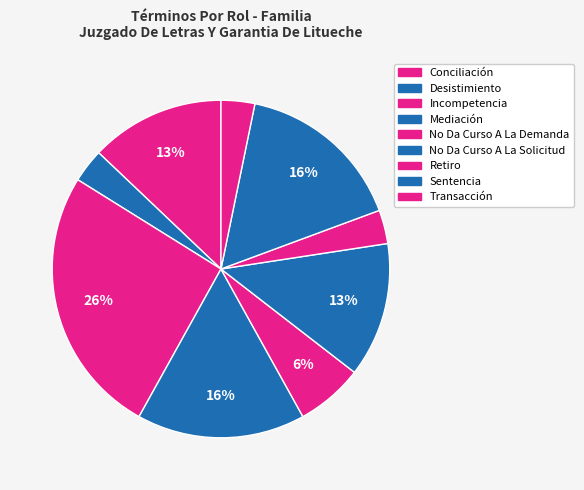

What percentage is NOT represented by Conciliación?

87.1%